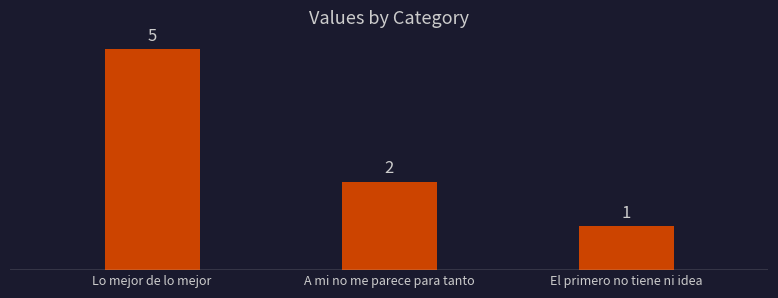

How many values are between 1 and 5?

3